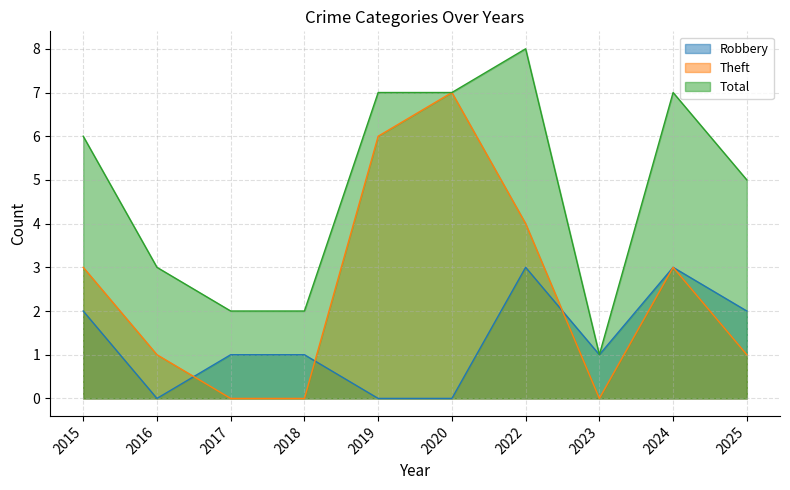

What is the highest value of the Theft series?

7